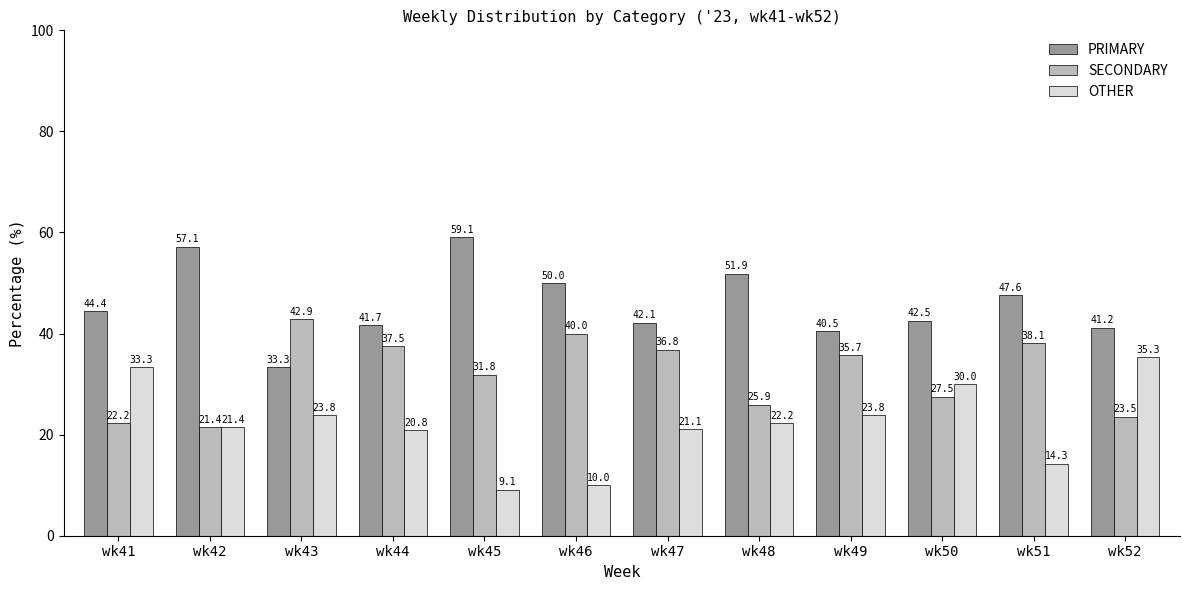

How many series are shown in this chart?

3